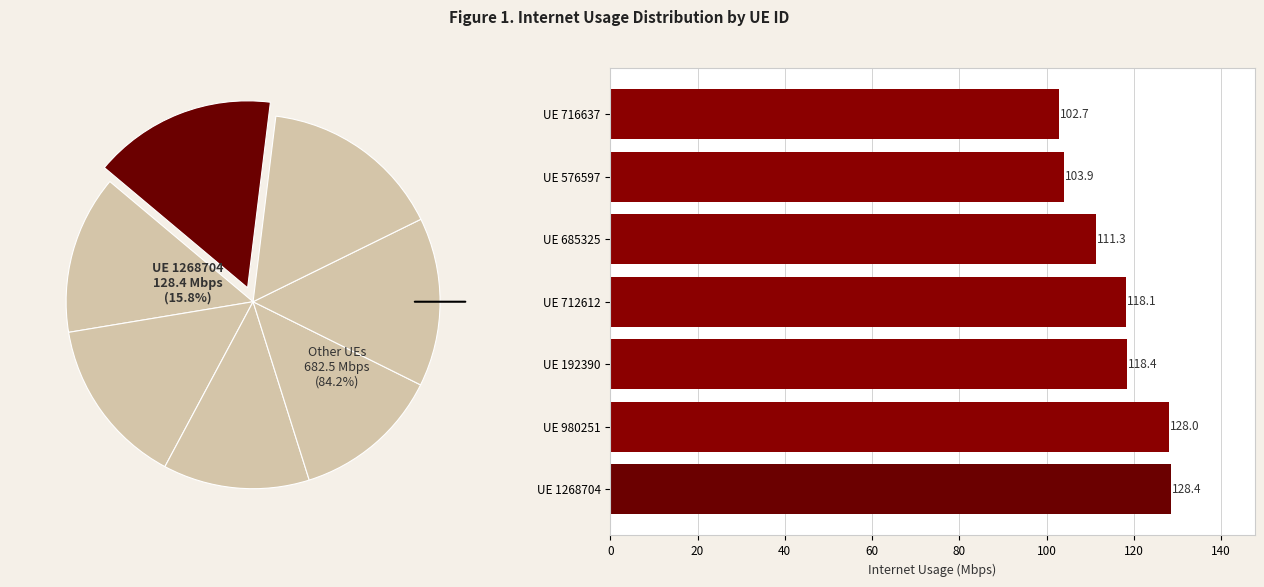

How many segments does this pie chart have?

7